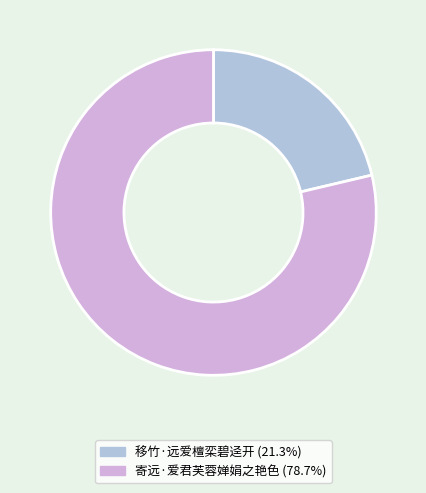

Is the sum of 寄远·爱君芙蓉婵娟之艳色 and 移竹·远爱檀栾碧迳开 greater than half?

Yes